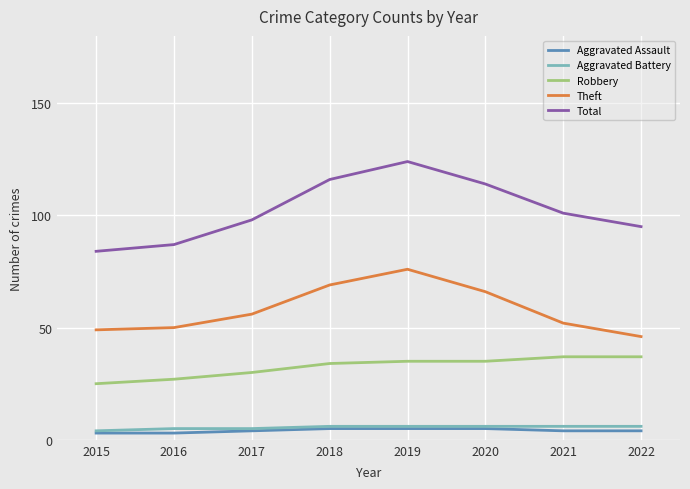

What is the average value of the Total series?

102